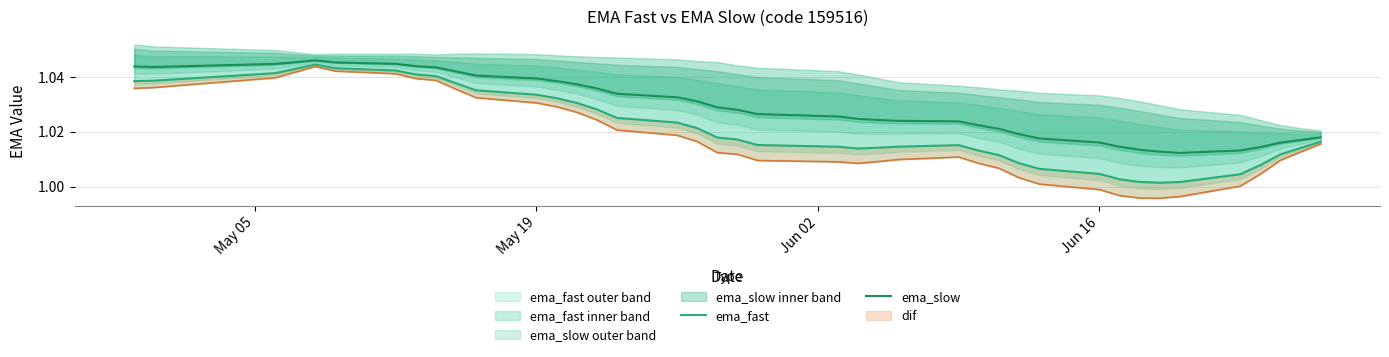

Does the chart display data point markers on the line(s)?

No